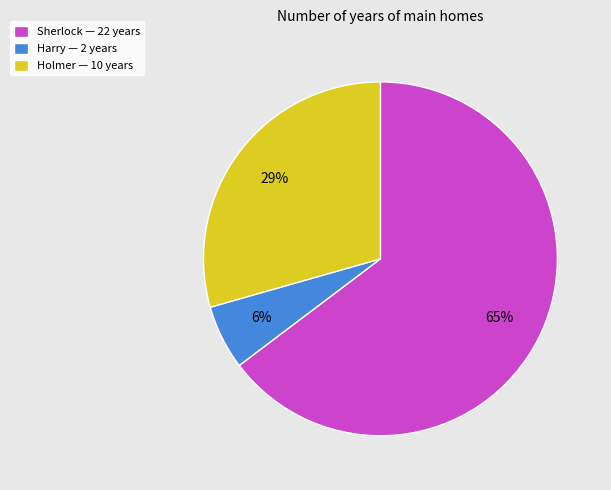

Count the number of slices in the pie.

3